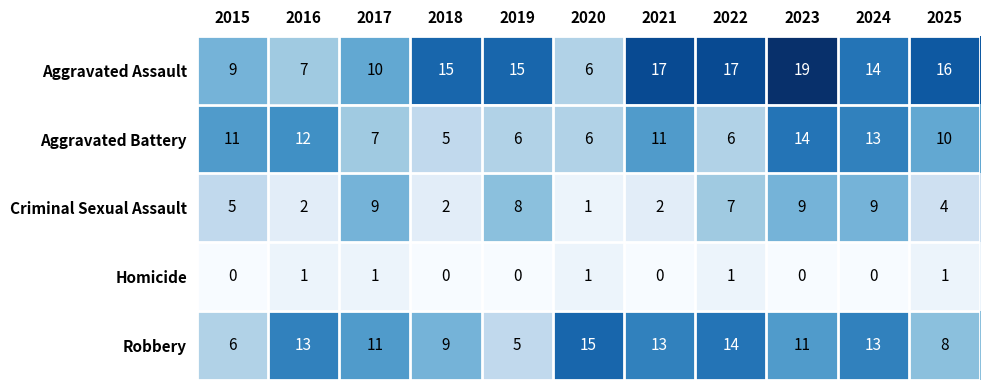

What is the sum of the Aggravated Assault values at 2024 and 2022?

31